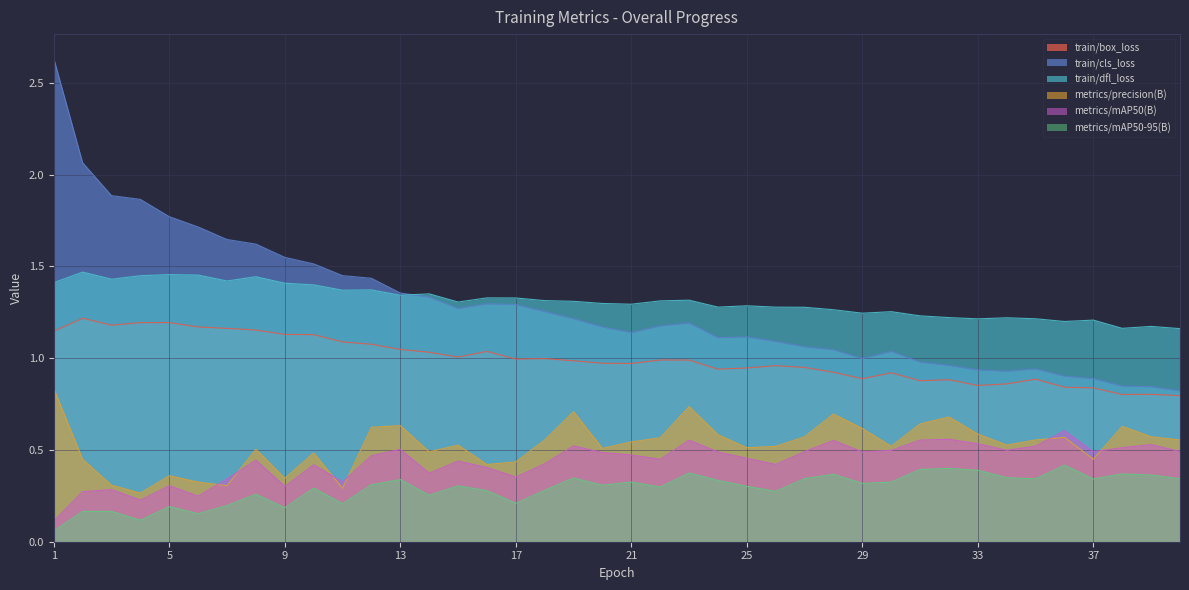

Read the train/dfl_loss value at 1.

1.4